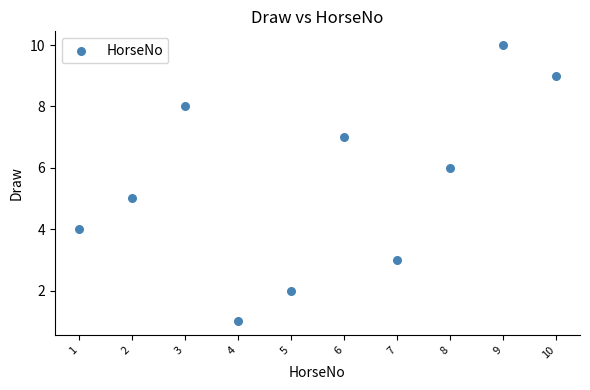

What is the average Y value?

6